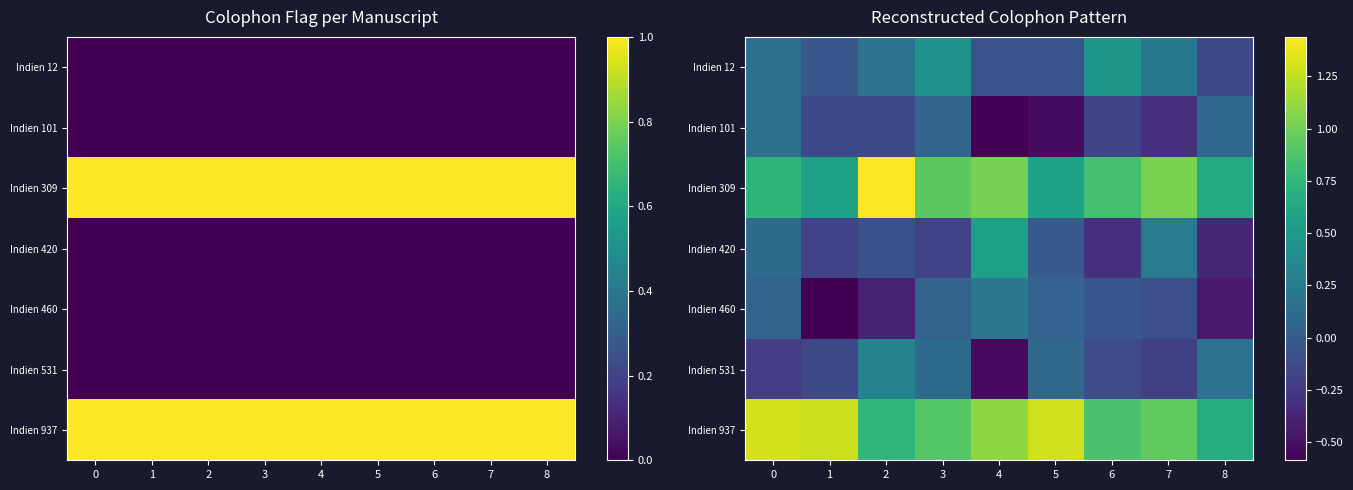

What is the spread (max minus min) of values at 4?

1.7